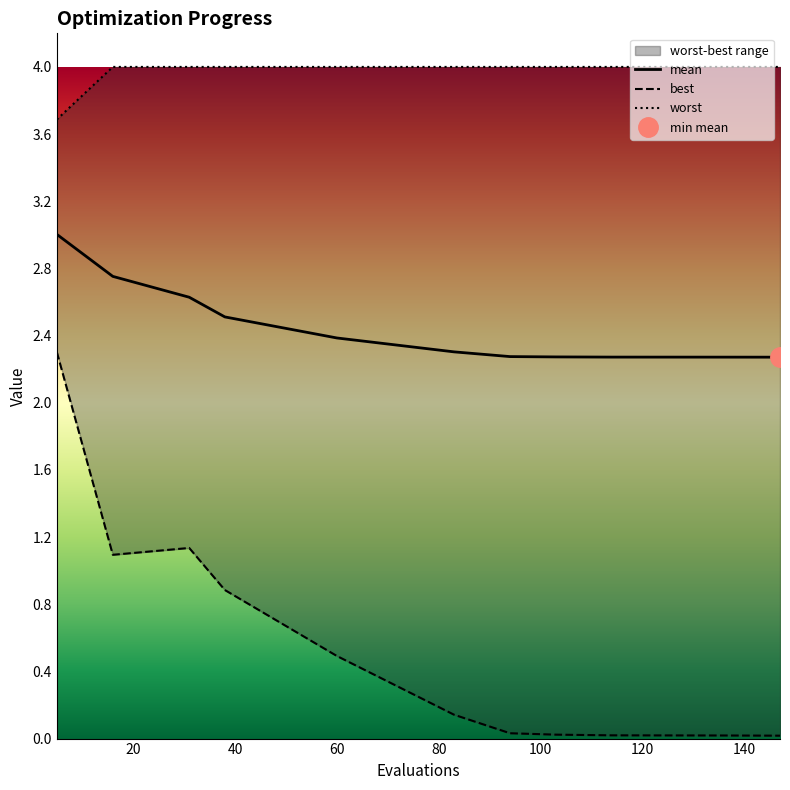

What is the average value of the worst series?

4.0